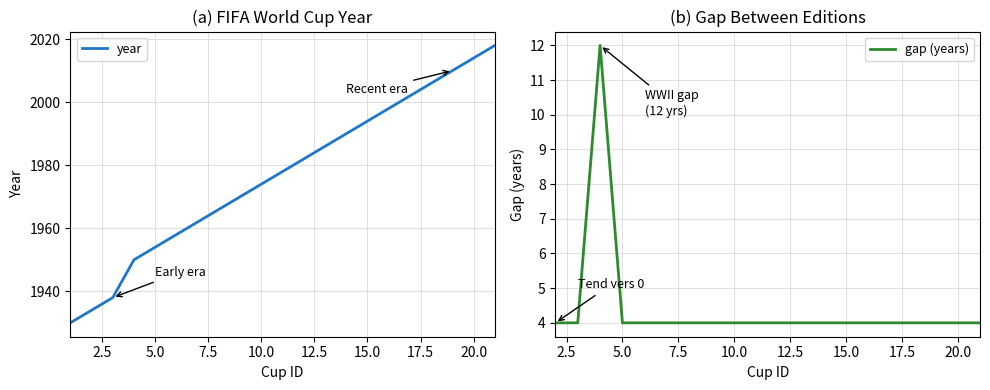

The value at 8 is 1966. True or false?

True